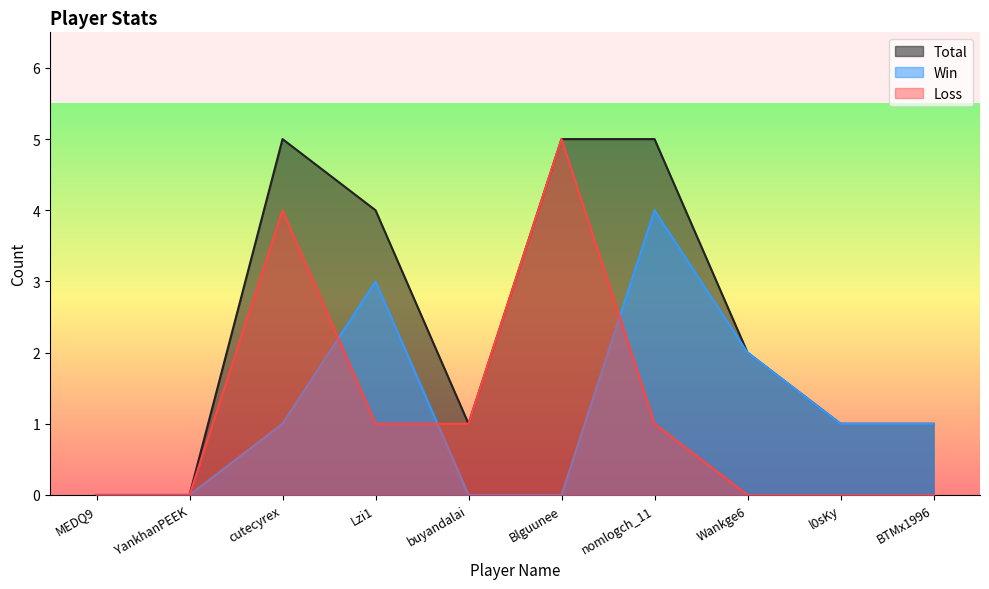

What is the sum of all Win values?

12